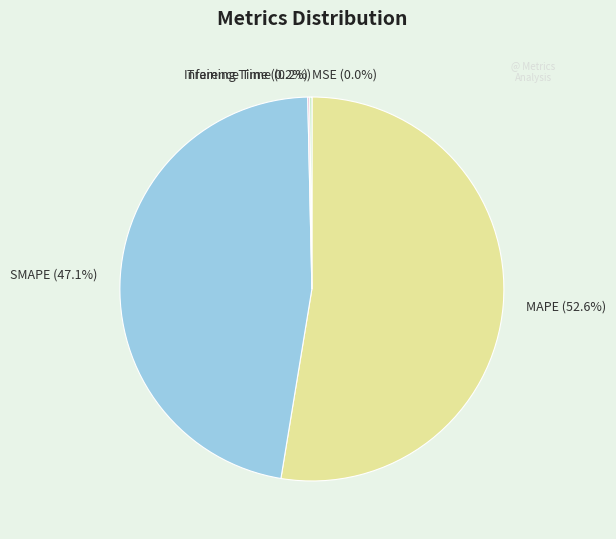

What is the majority slice?

MAPE